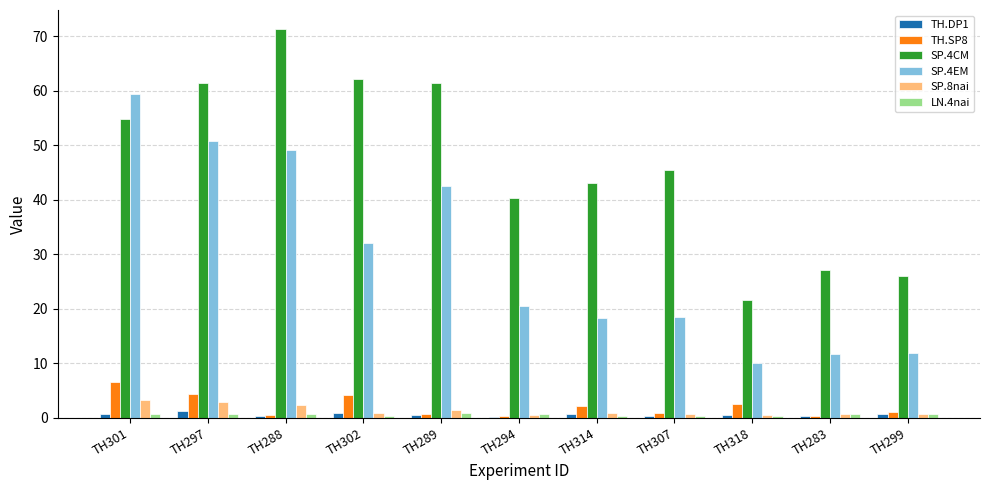

Between TH289 and TH318, which series saw the biggest shift?

SP.4CM